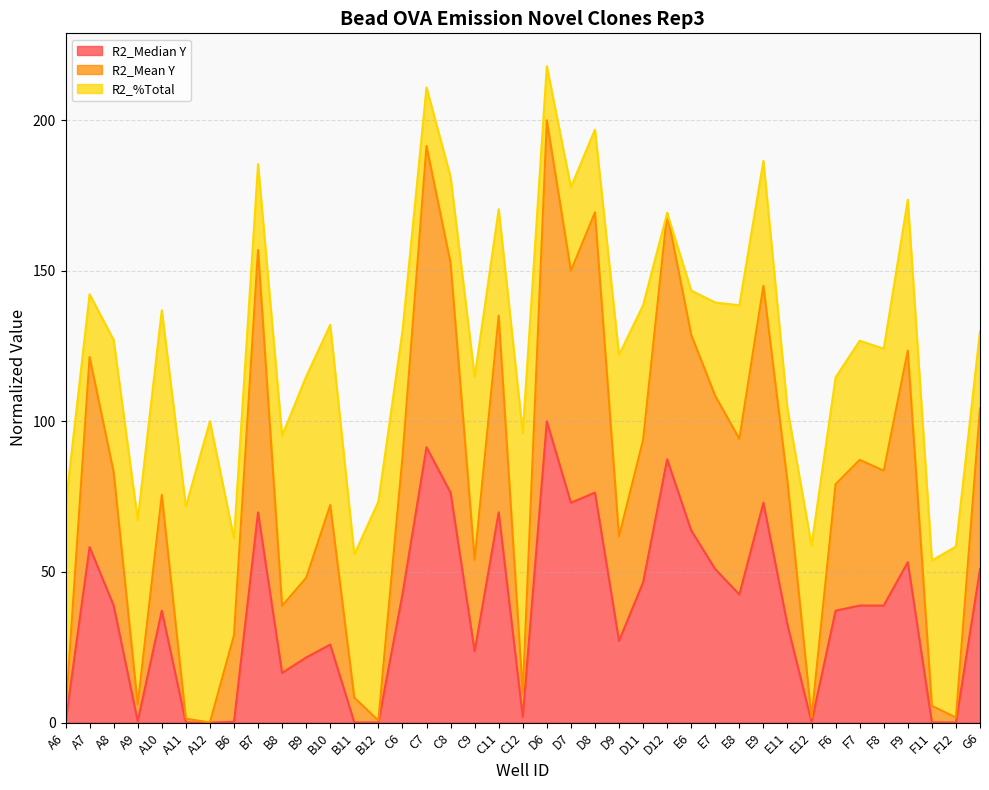

How many interior local valleys does the R2_Mean Y series have?

12